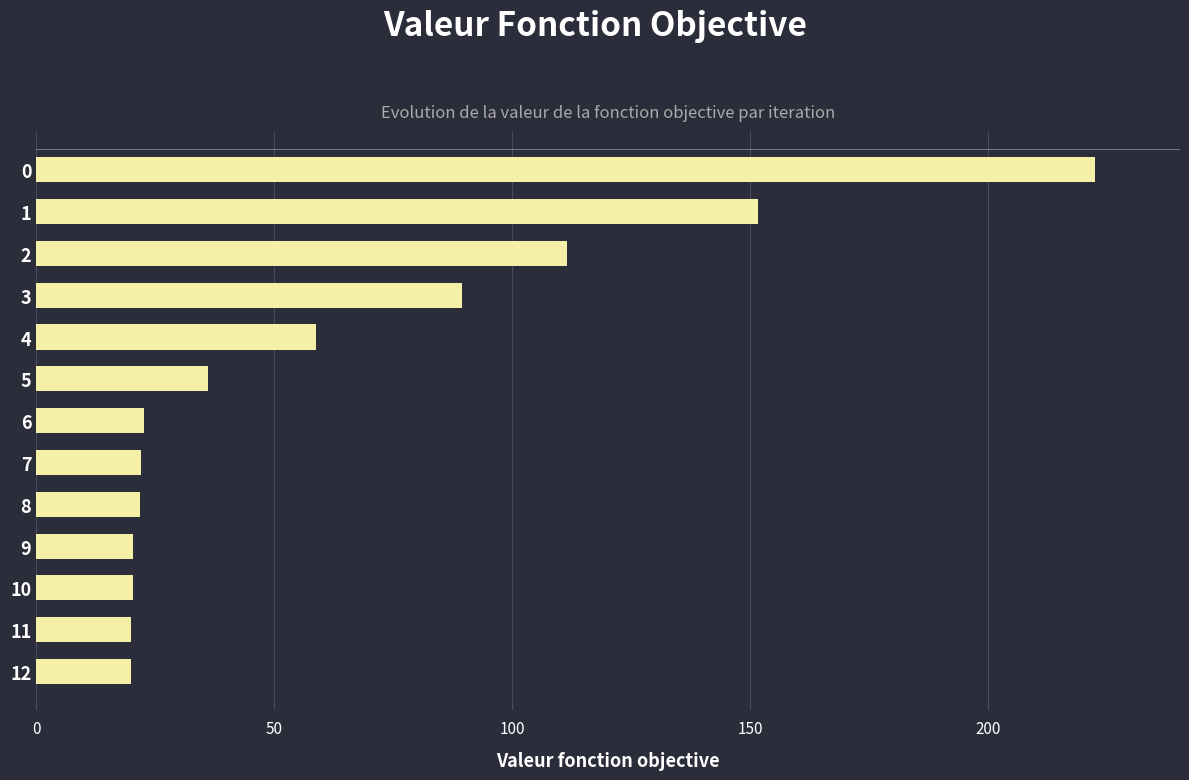

True or false: the data shows 57.1 at 5.

False